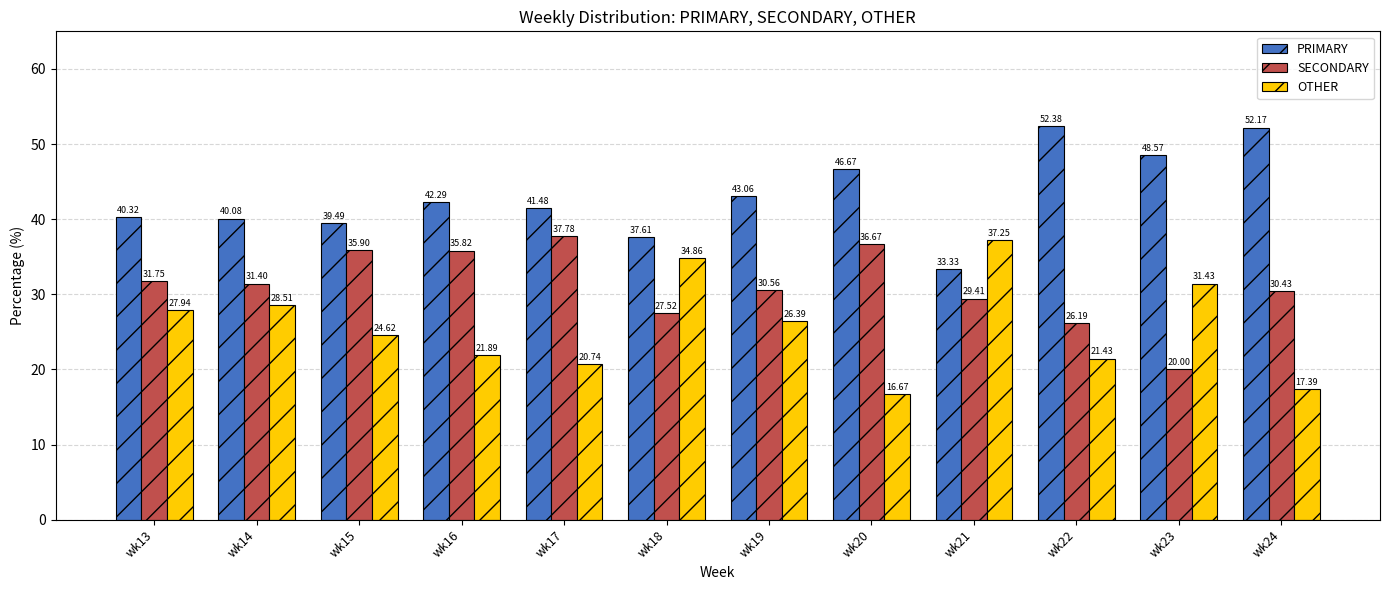

What is the spread (max minus min) of values at wk16?

20.4